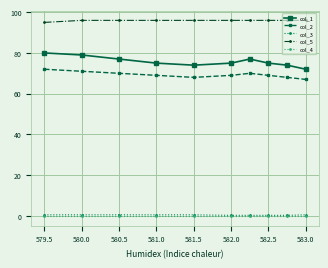

At how many categories does at least one series exceed 24?

10